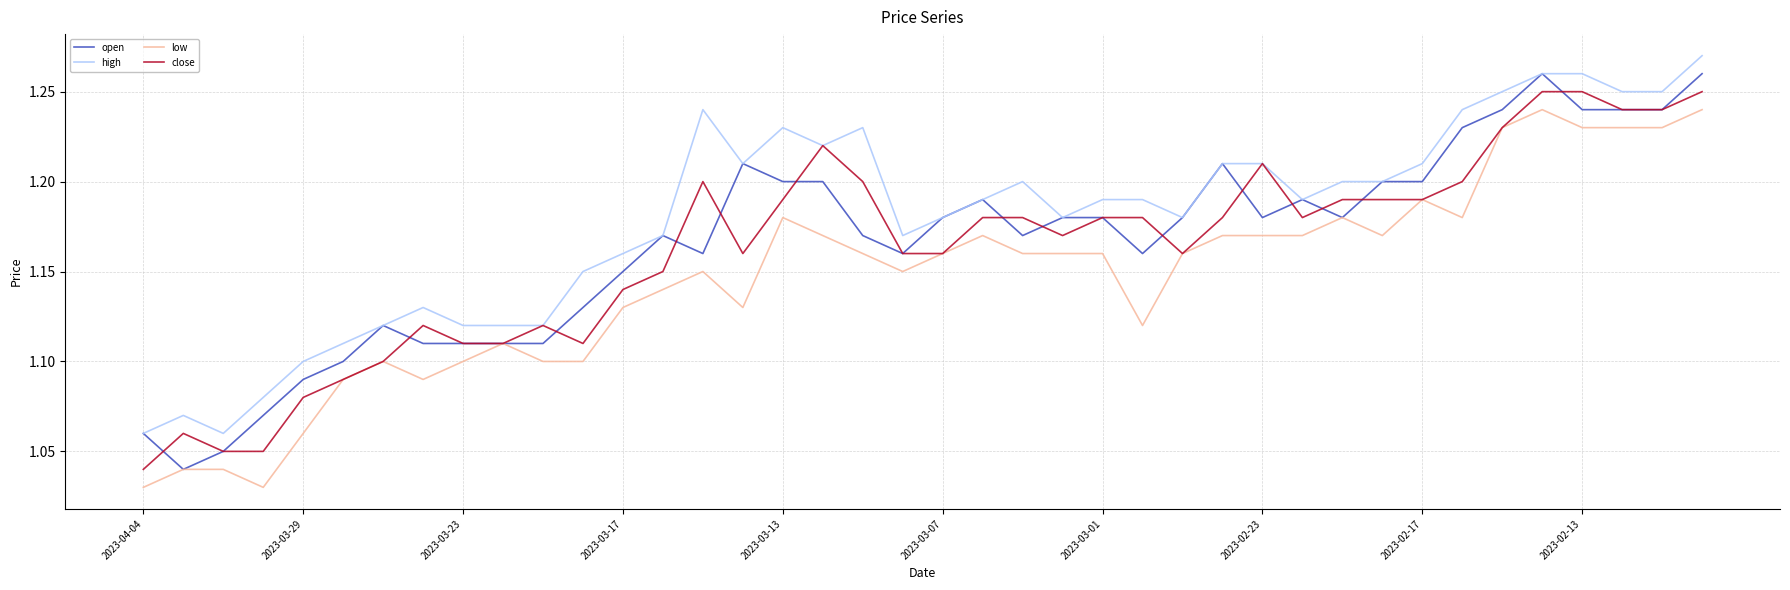

Which series has the largest total across all categories?

high